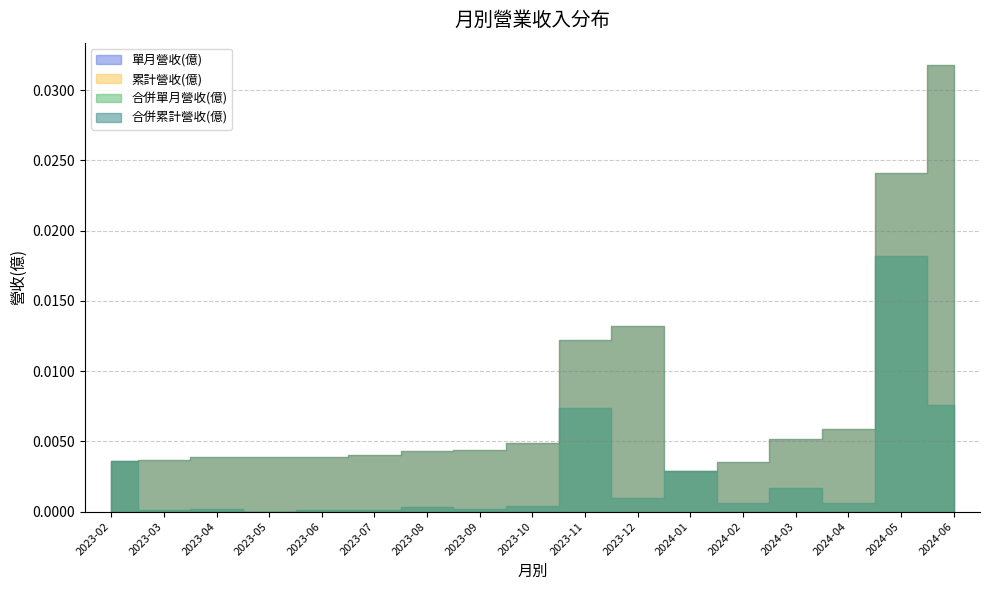

Rank the series at 2023-08 from highest to lowest value.

累計營收(億), 合併累計營收(億), 單月營收(億), 合併單月營收(億)